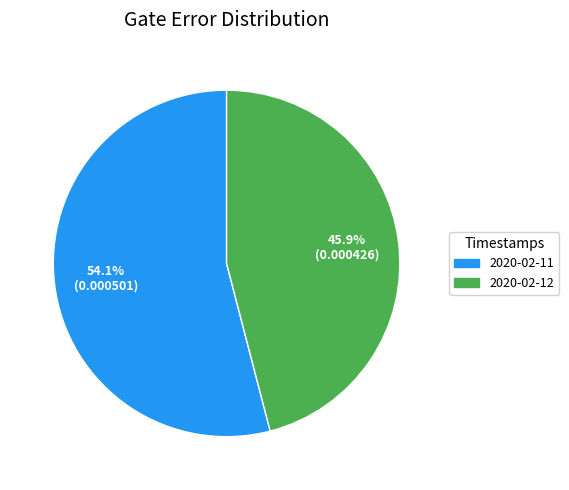

Rank the categories by value from lowest to highest.

2020-02-12, 2020-02-11